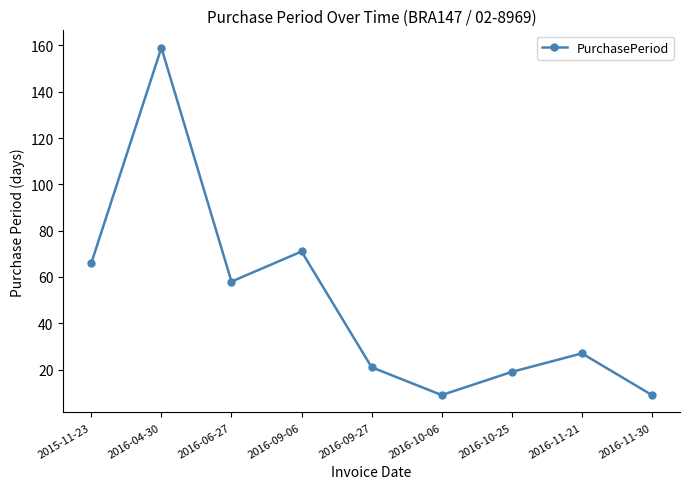

Where does the data first go above 27?

2015-11-23